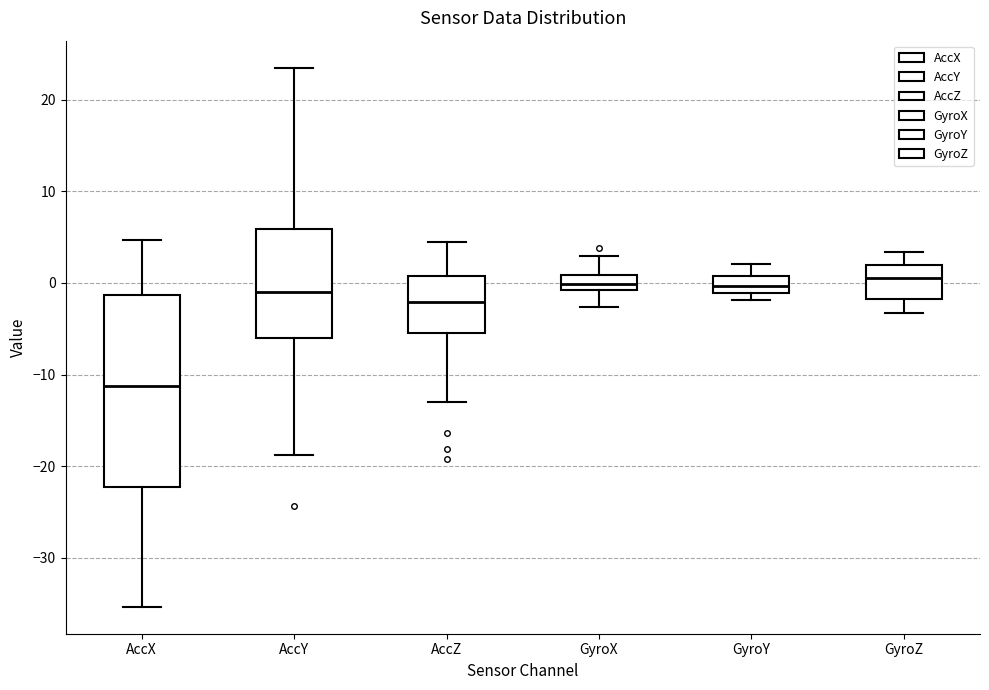

Where is the lower edge of the box for GyroX on the y-axis? The values are not printed on the chart, so give them approximately, as read against the axis.

-1